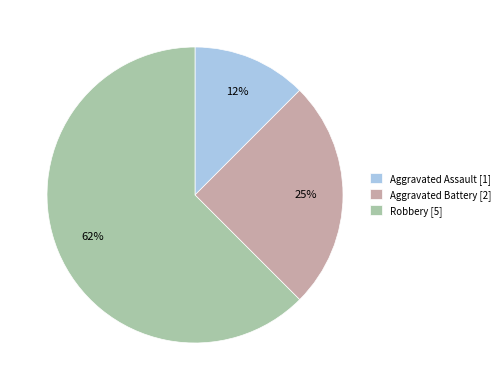

Which category has the biggest portion of the pie?

Robbery